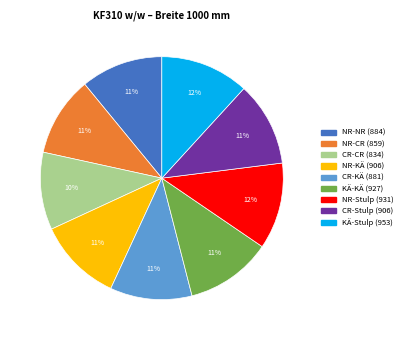

What is the ratio of the value at CR-KÄ to the value at NR-NR?

1.0